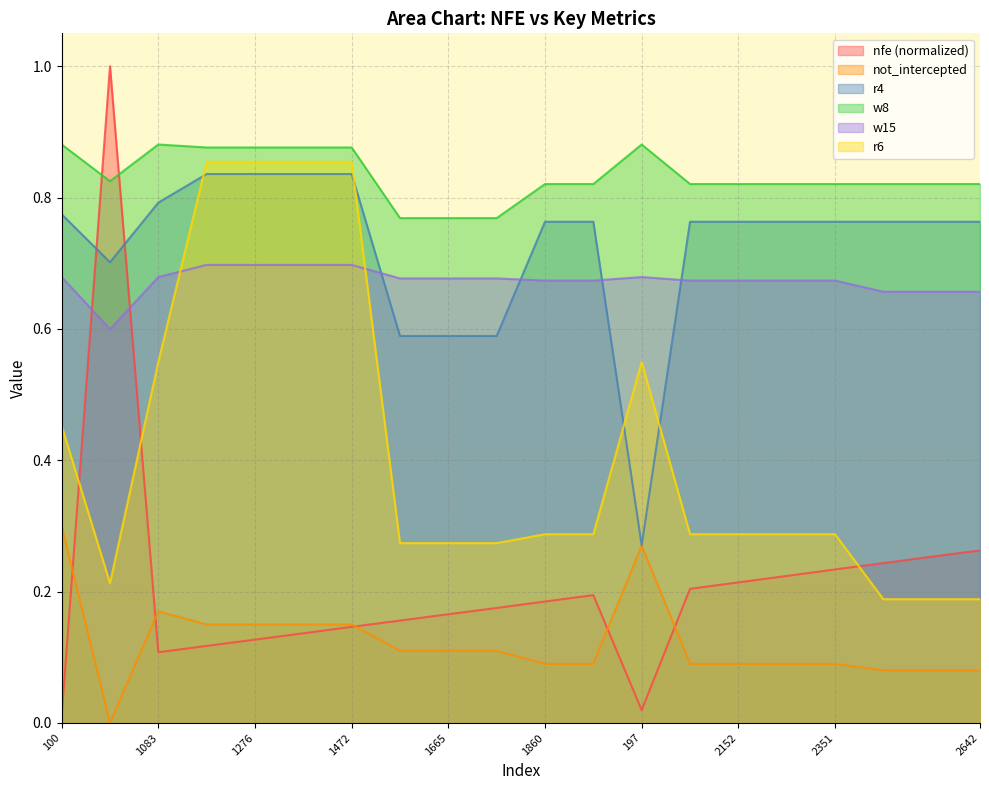

At which category does not_intercepted reach its first local valley?

10056